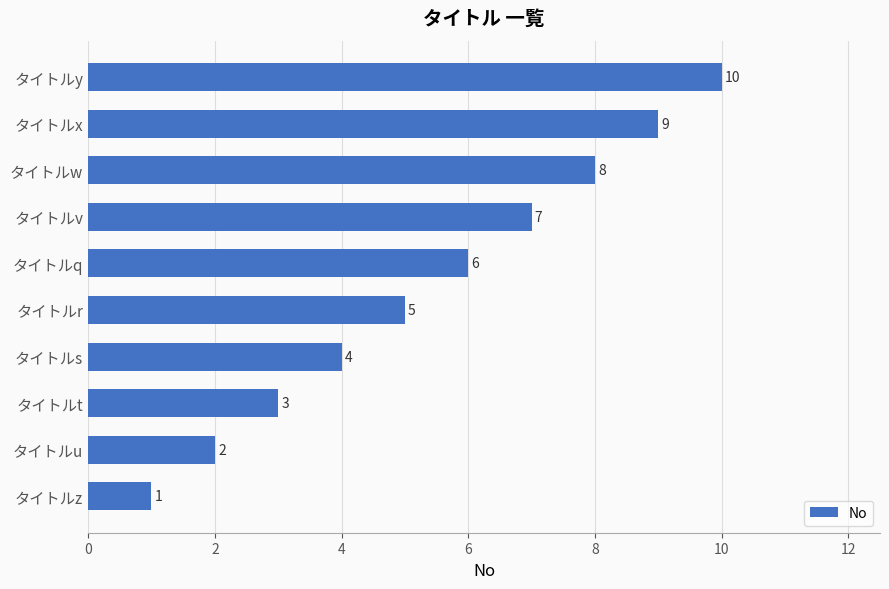

What is the average value?

6